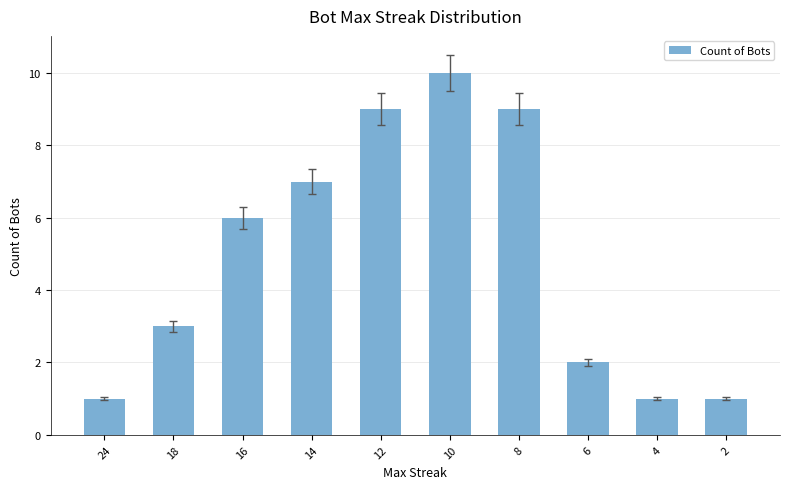

What is the maximum value shown in the chart?

10